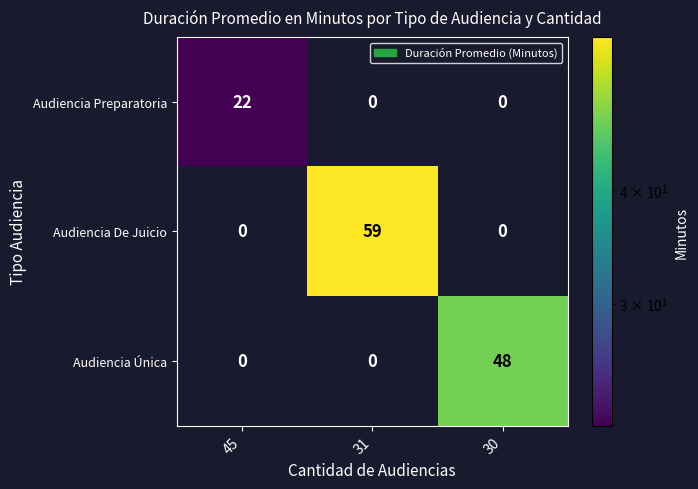

Is it true that Audiencia Preparatoria equals 22 at 45?

True